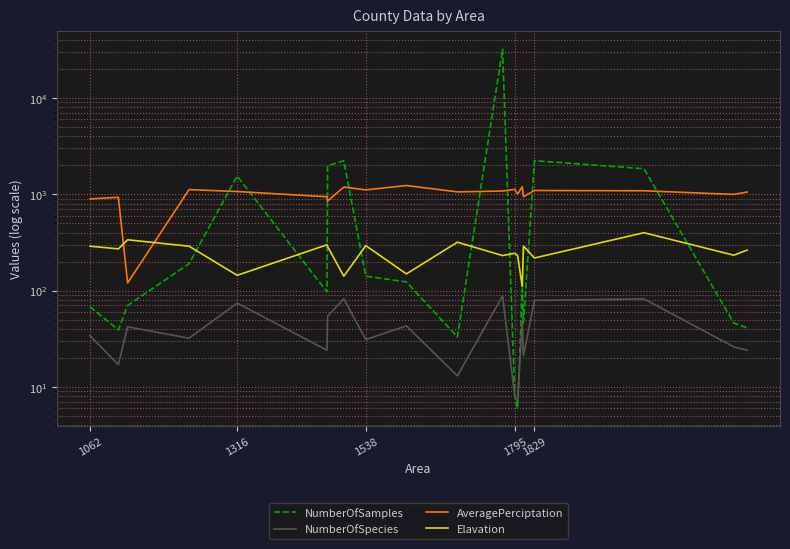

How many lines are shown in the chart?

4